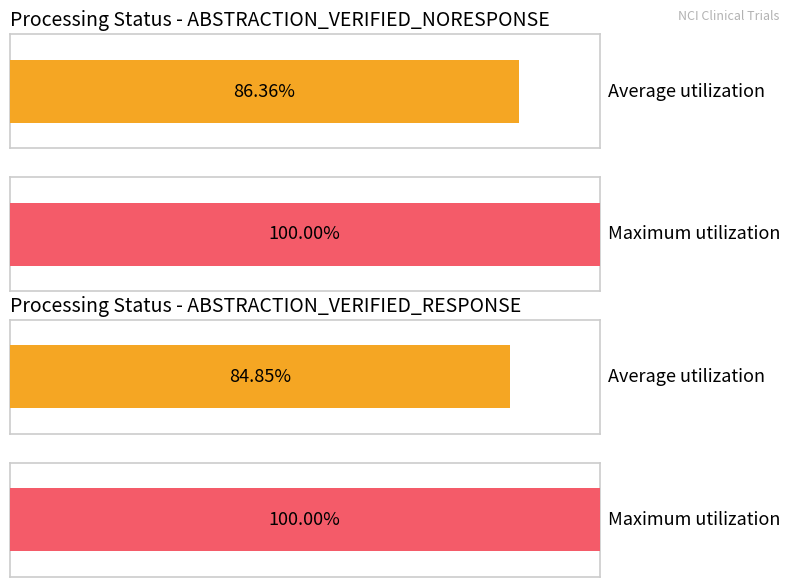

Which has a higher value, ABSTRACTION_VERIFIED_NORESPONSE or ABSTRACTION_VERIFIED_NORESPONSE?

ABSTRACTION_VERIFIED_NORESPONSE